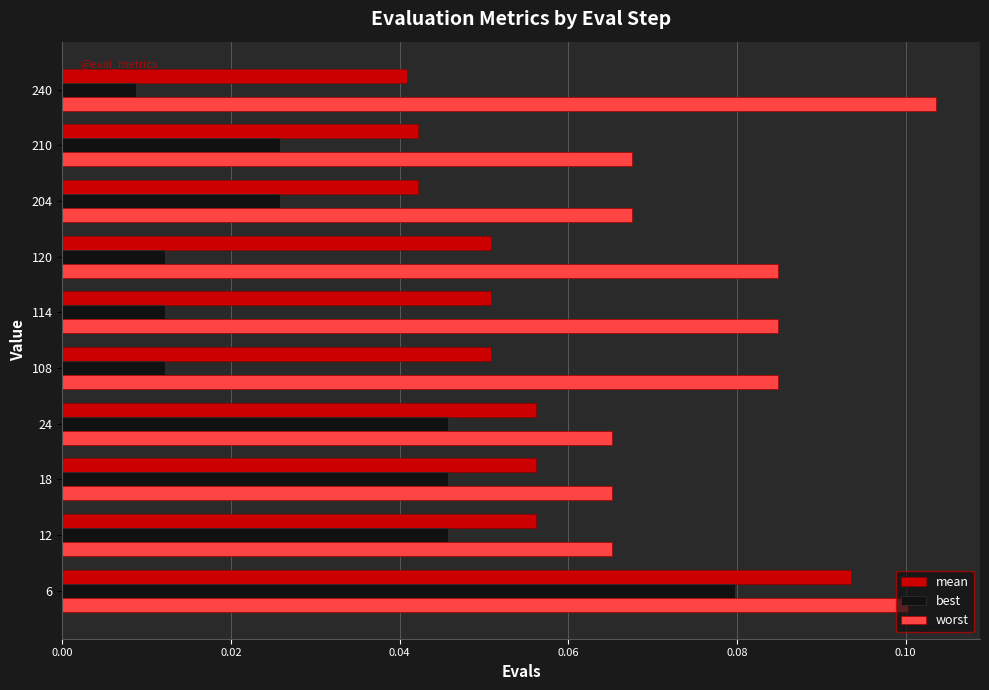

Count the best values in the range 0 to 1.

10